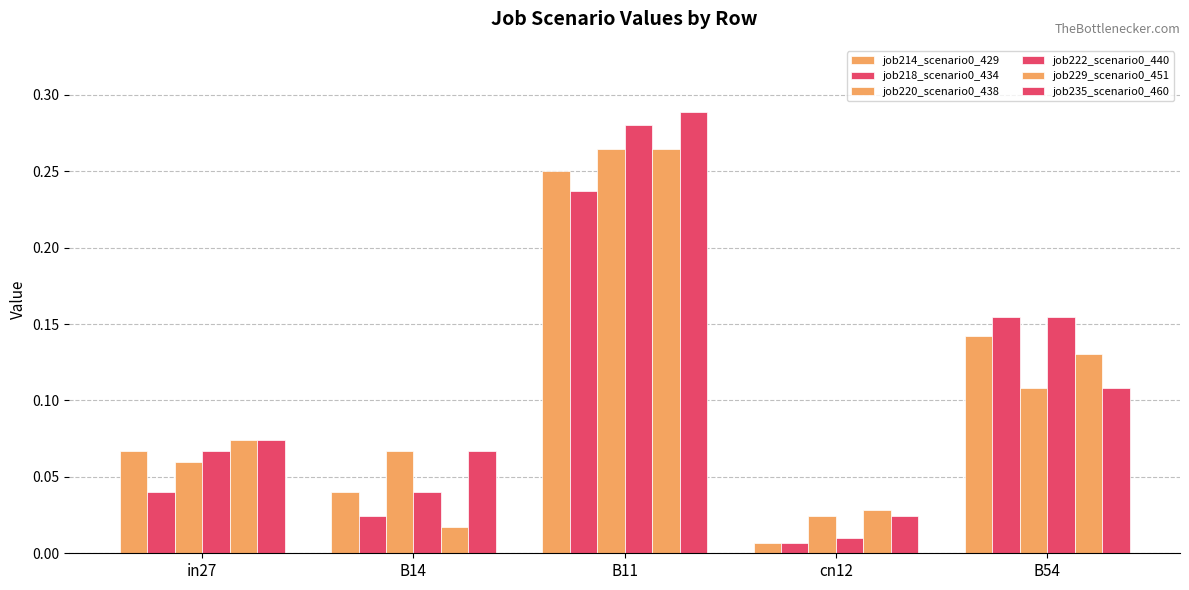

Which series has the largest total across all categories?

job235_scenario0_460